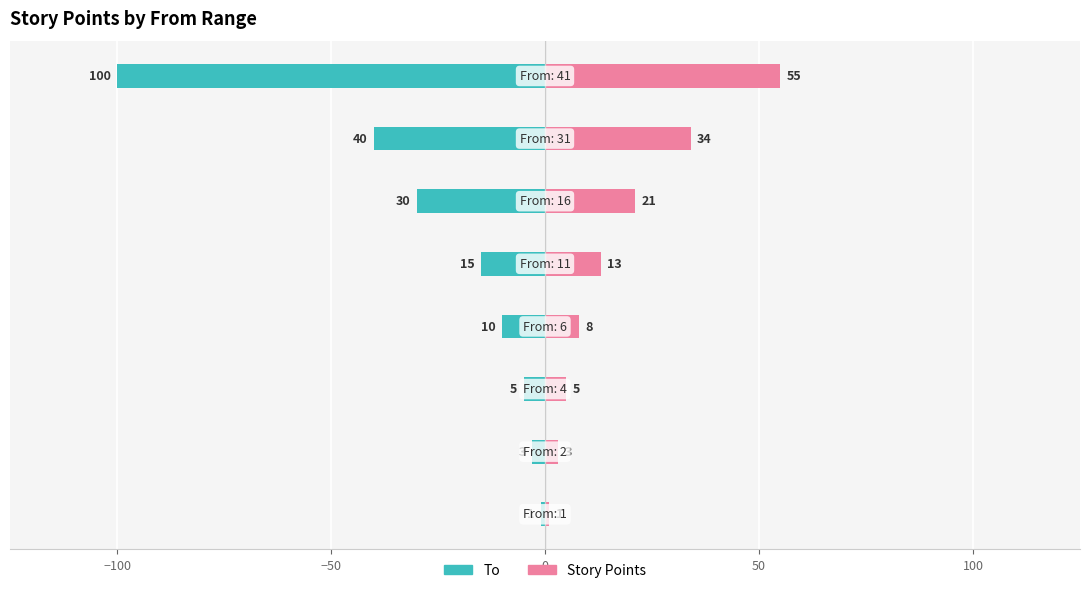

Reading right to left, transcribe all the data shown in this chart.

To: -100	-40	-30	-15	-10	-5	-3	-1
Story Points: 55	34	21	13	8	5	3	1